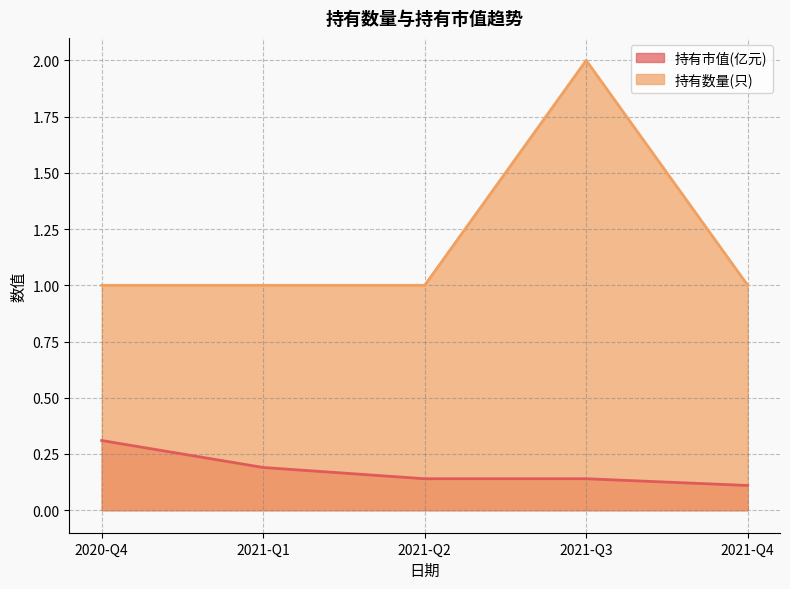

Count the number of data series in this chart.

2